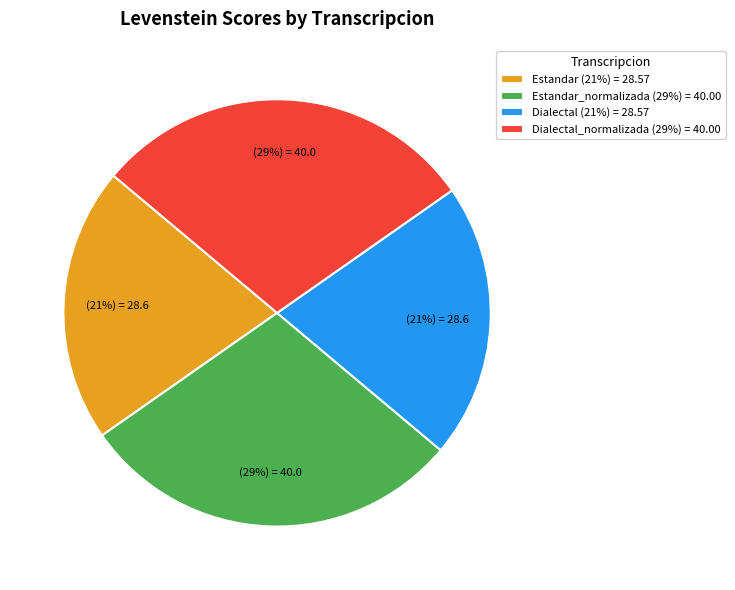

Is Estandar (21%) = 28.57 the majority of the pie?

No